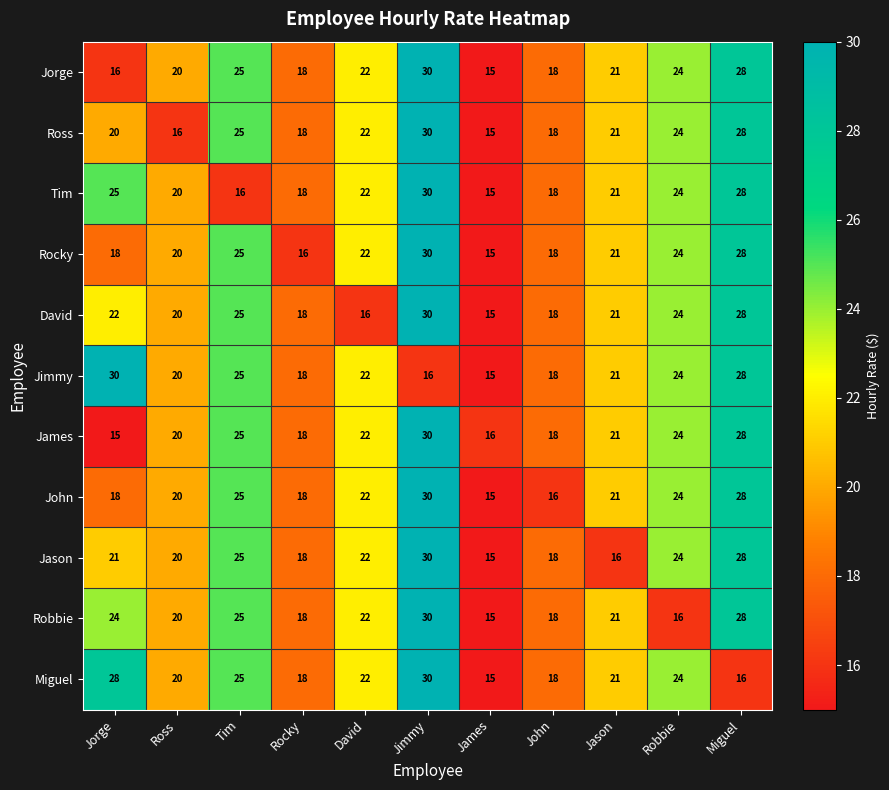

What is the total value across all series at Rocky?

196